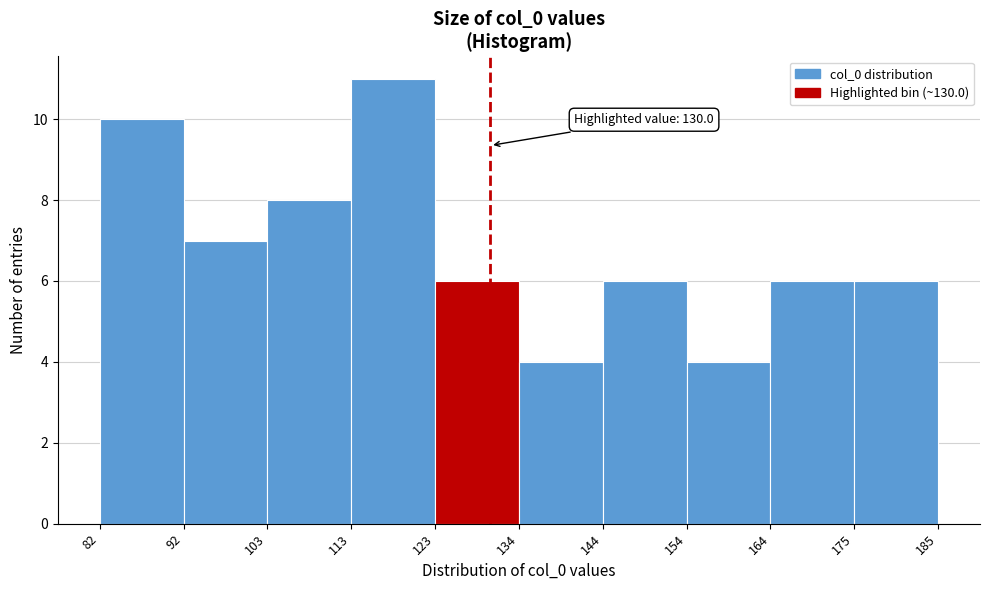

Which range on the x-axis has the tallest bar?

113 to 123